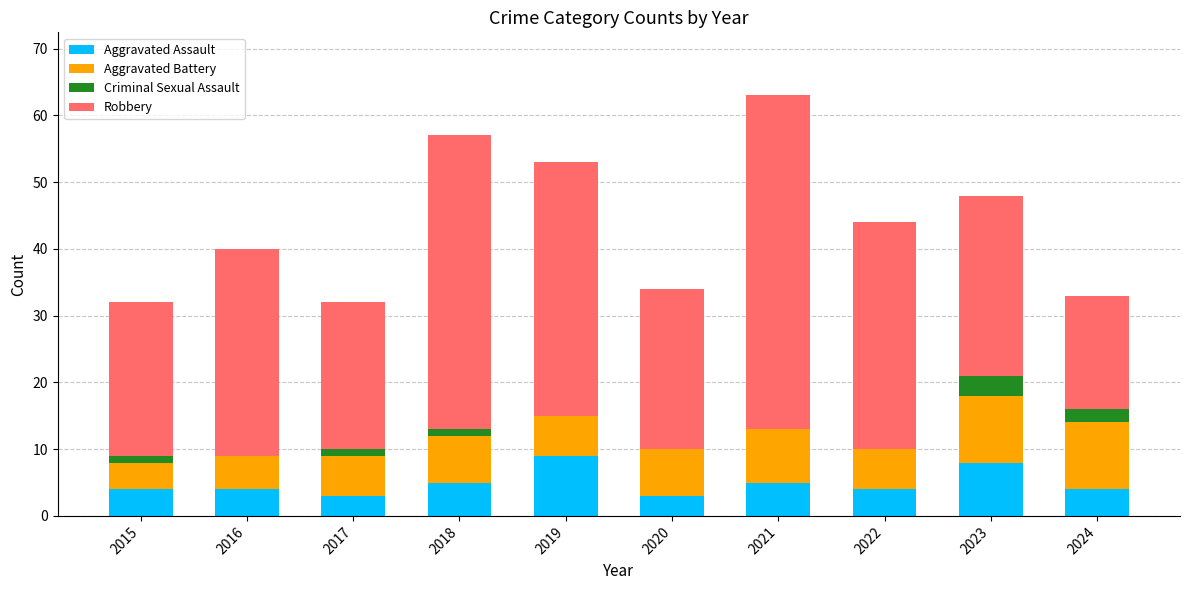

What are all the series names shown in the legend?

Aggravated Assault, Aggravated Battery, Criminal Sexual Assault, Robbery